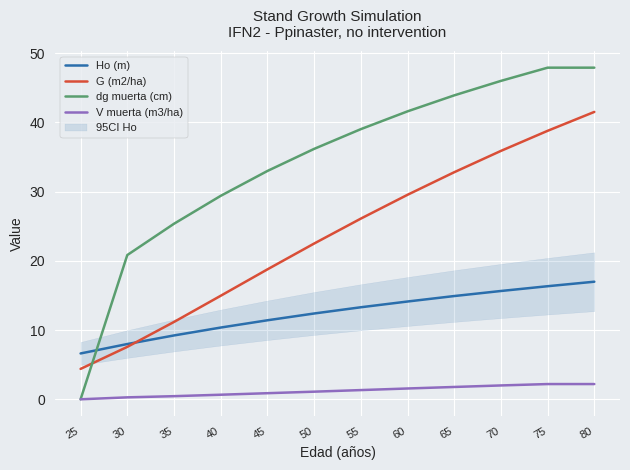

What is the average value of the dg muerta (cm) series?

34.2